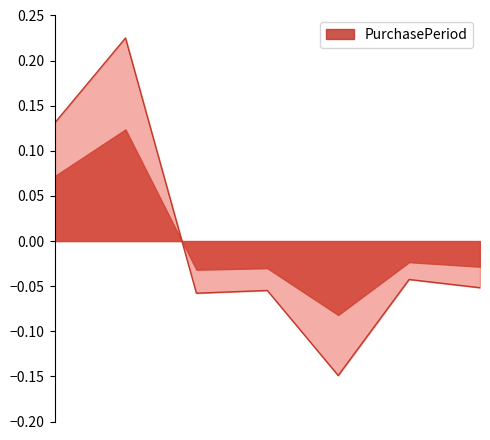

What is the value of the 2nd point from the left?

0.2